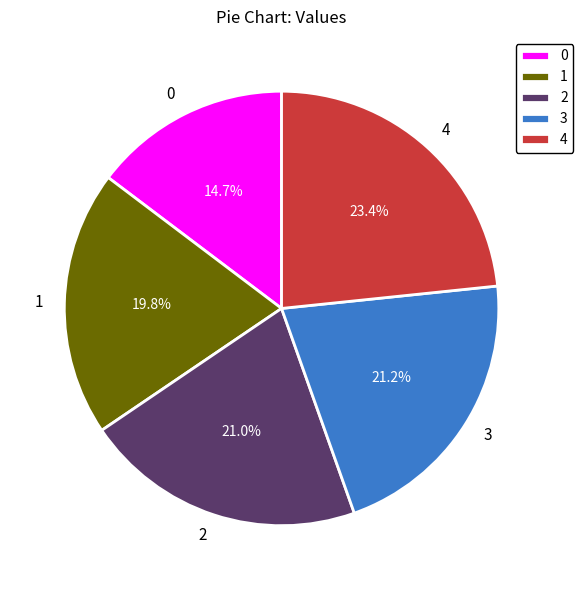

Is there a majority slice in this chart?

No